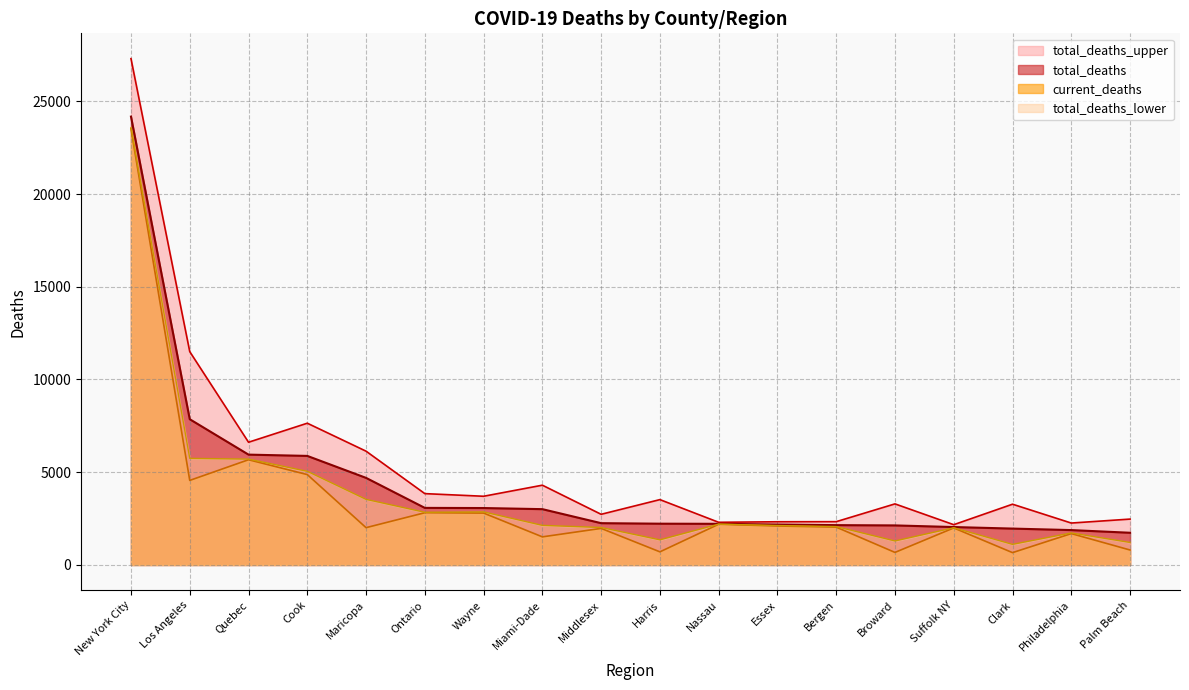

How many lines are shown in the chart?

4